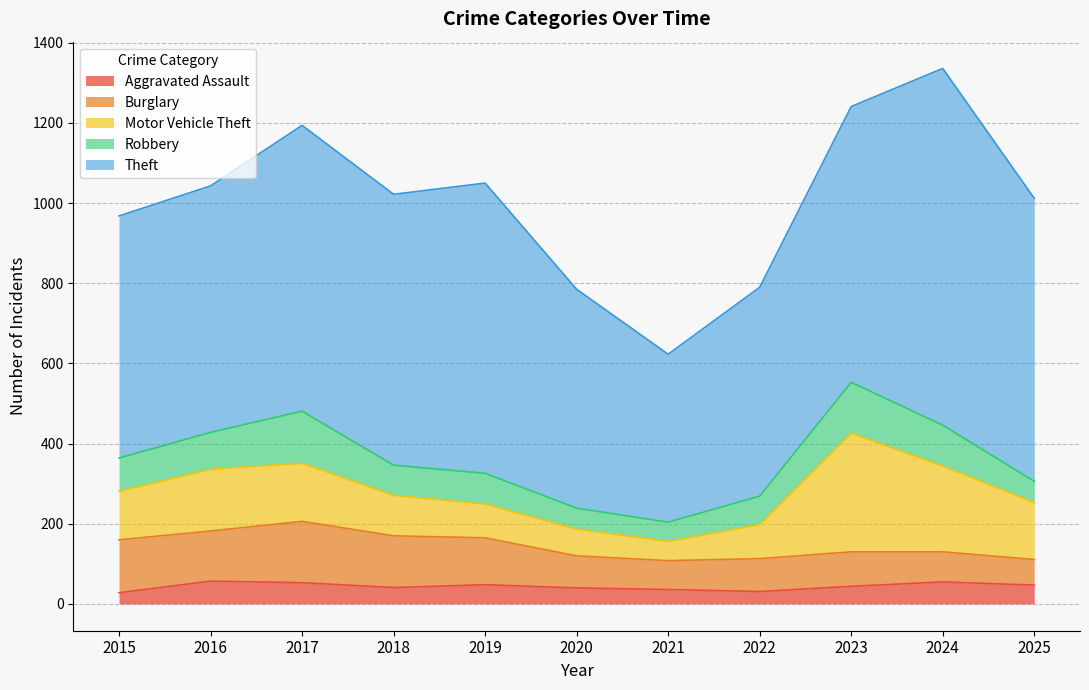

How many lines are shown in the chart?

5